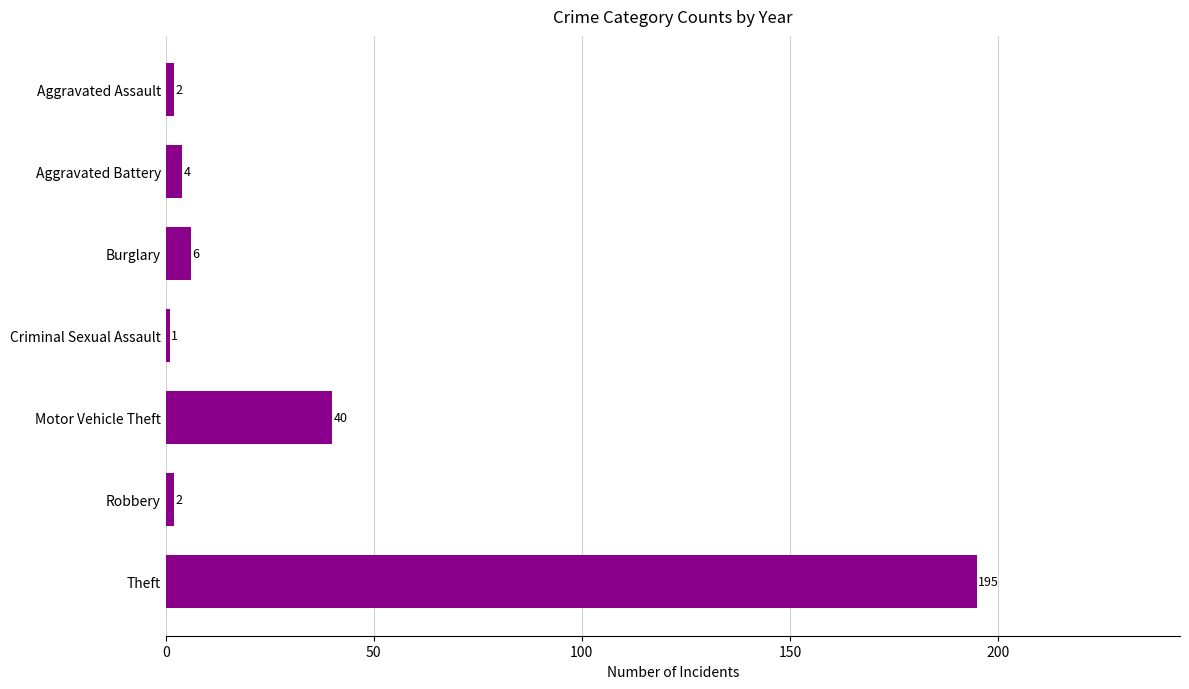

Count the number of data series in this chart.

1